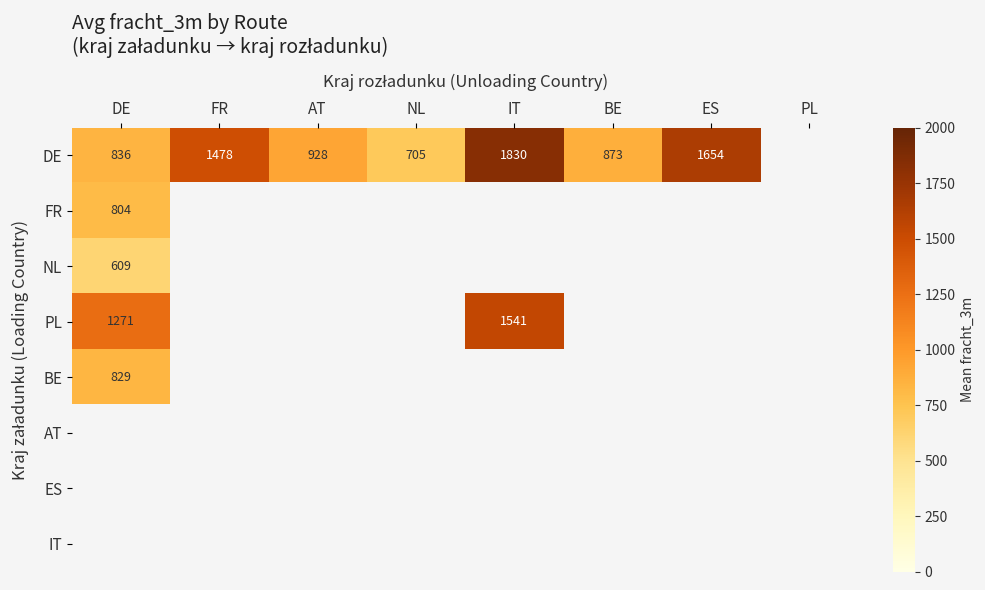

Which category has the highest value across all series?

IT